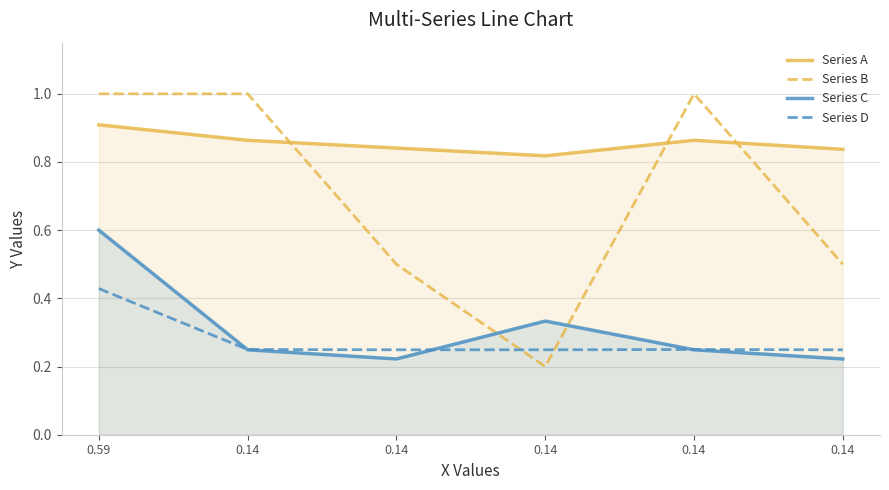

What is the approximate value of Series D at 0.14?

0.2